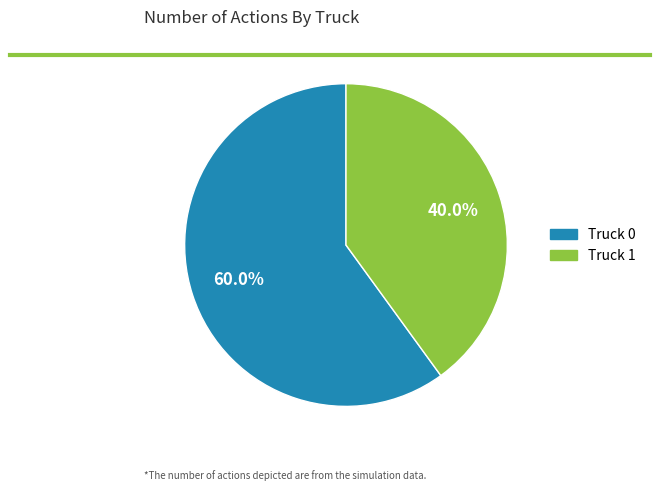

True or false: Truck 0 accounts for 60% of the total.

True